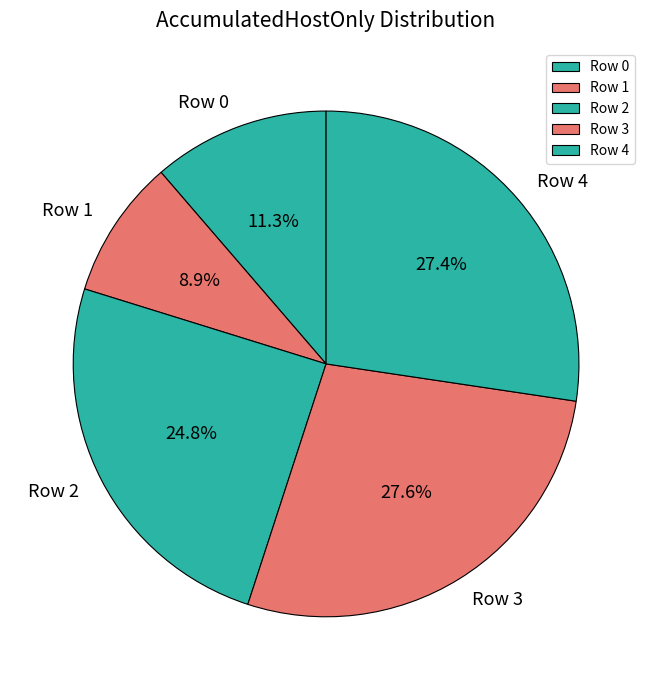

Which has a higher value, Row 2 or Row 3?

Row 3